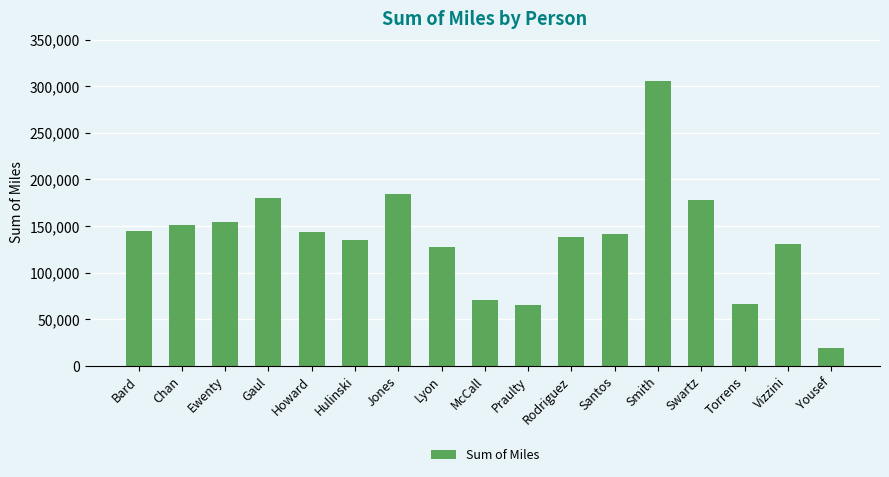

What is the sum of the values at Yousef and Swartz?

197055.6